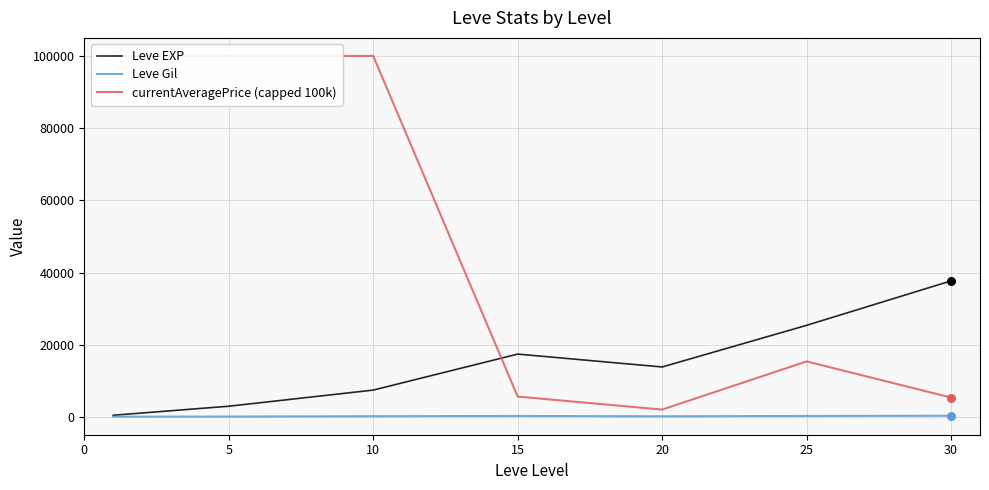

Which series has the largest total across all categories?

currentAveragePrice (capped 100k)